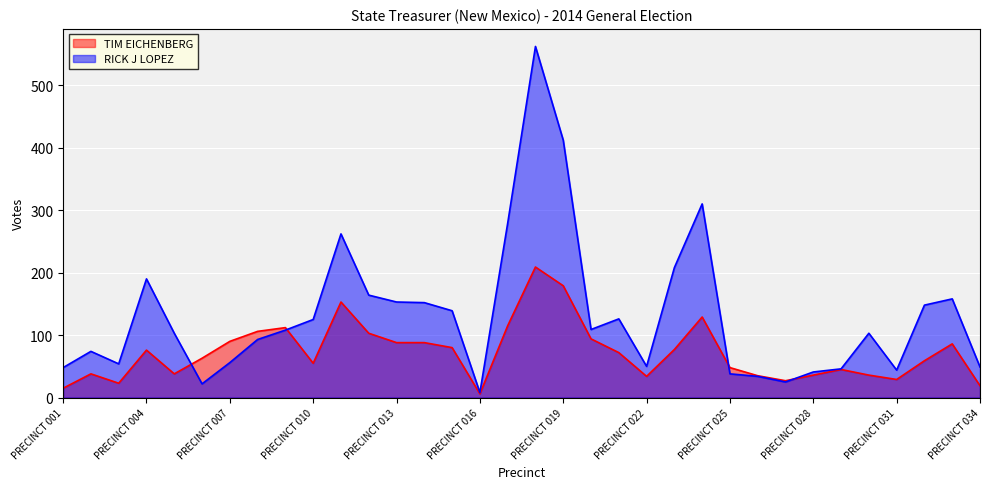

Which series changed the most between PRECINCT 033 and PRECINCT 034?

RICK J LOPEZ